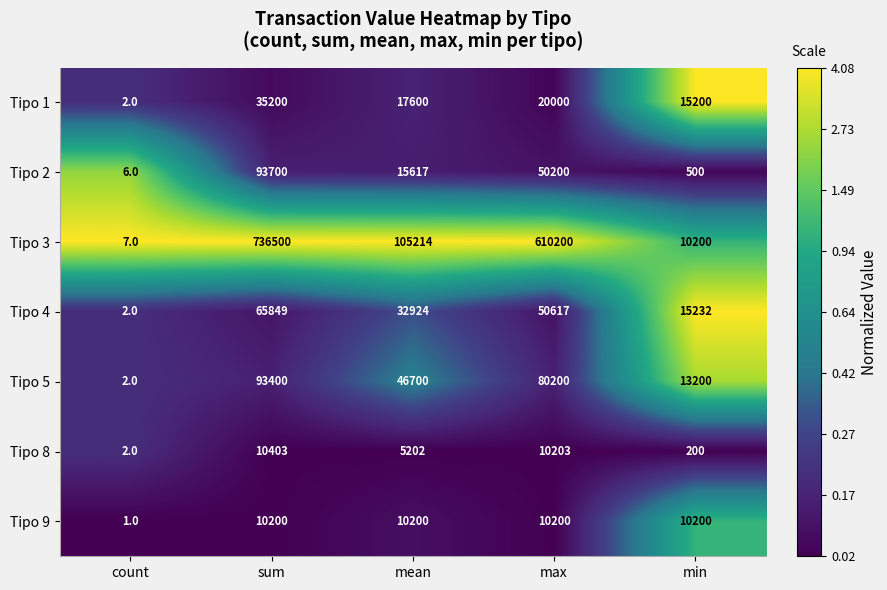

Where does the Tipo 4 series first go above 32924?

sum